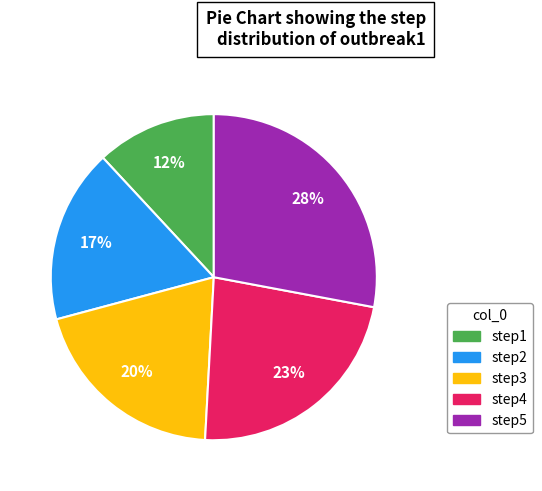

Count the number of slices in the pie.

5